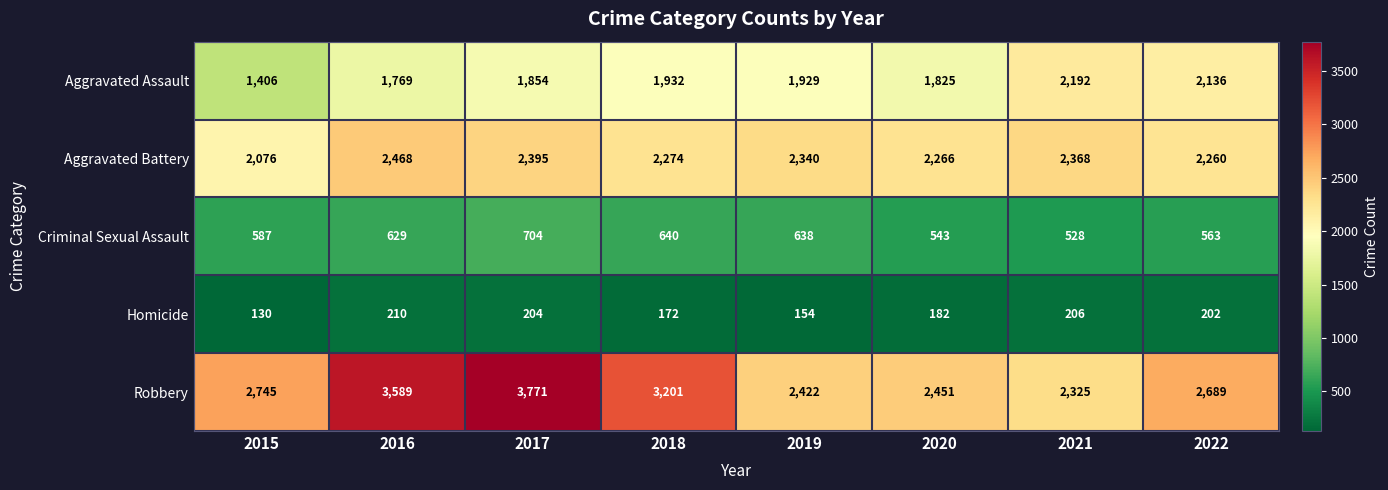

At how many categories does at least one series exceed 1887?

8